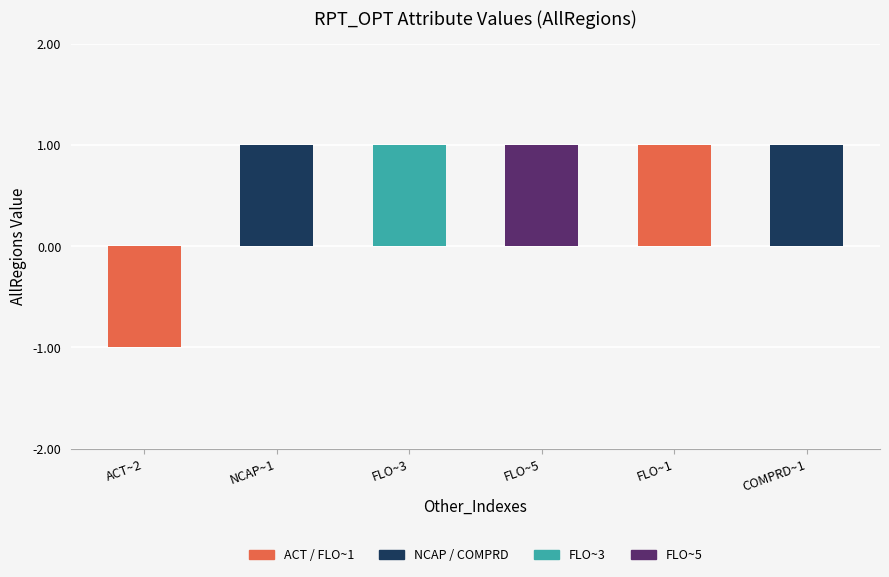

How many bars are there in total?

6